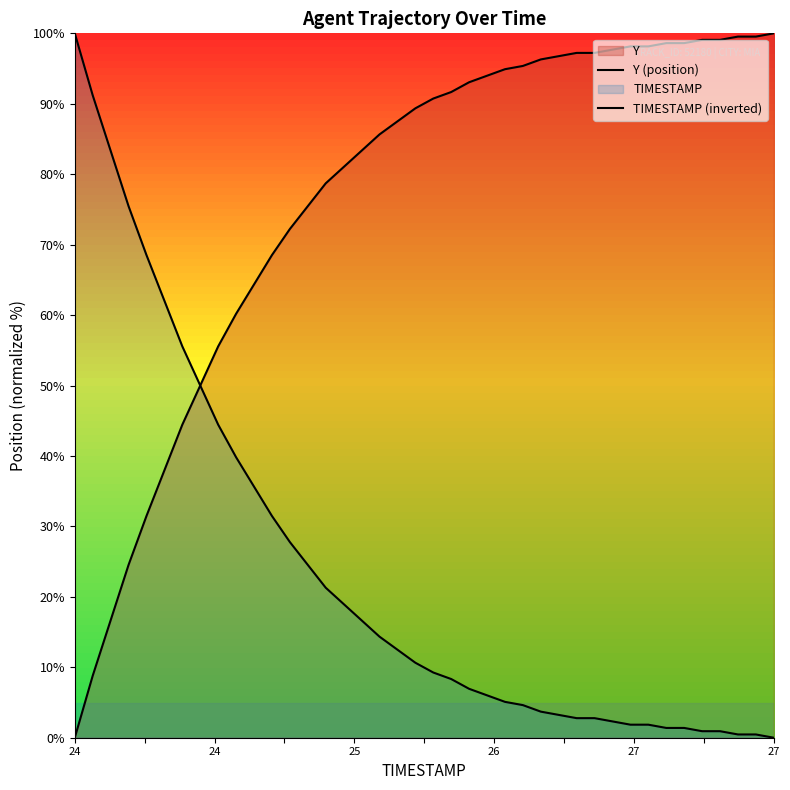

What is the sum of all Y (position) values?

3051.4